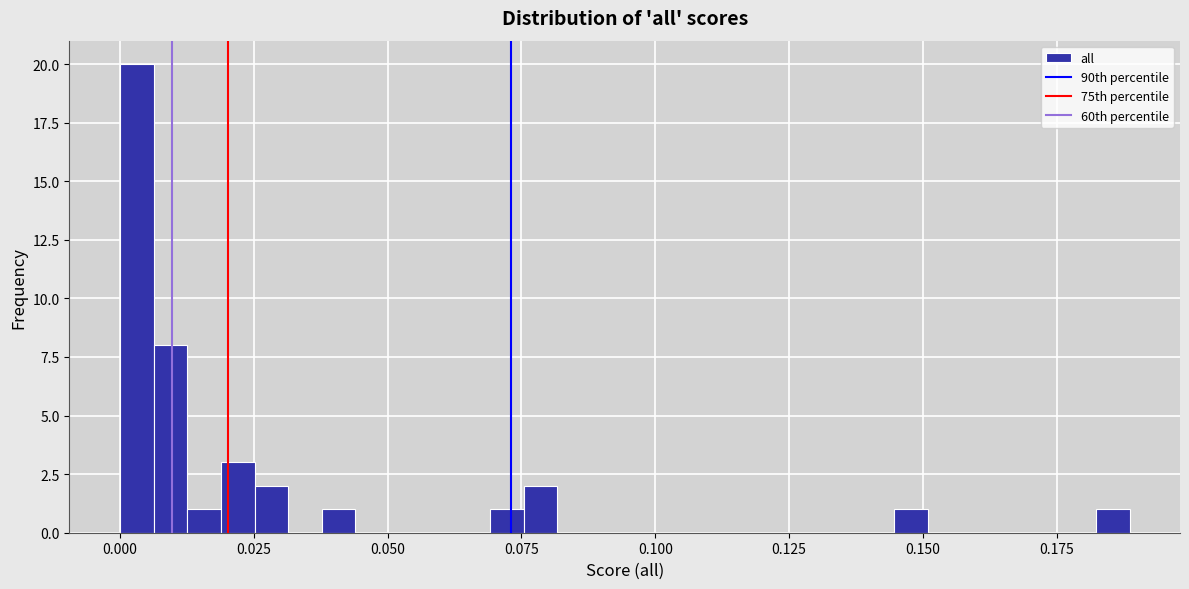

Read against the x-axis, roughly where is the centre of the tallest bar?

0.005